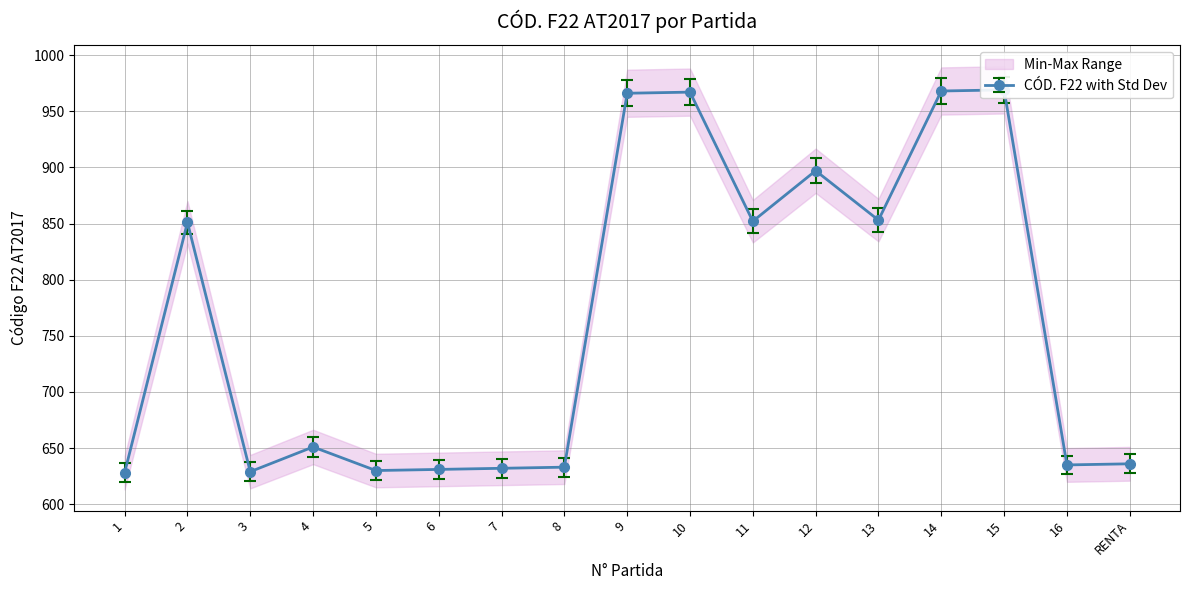

The chart shows a value of 630 at 5. True or false?

True